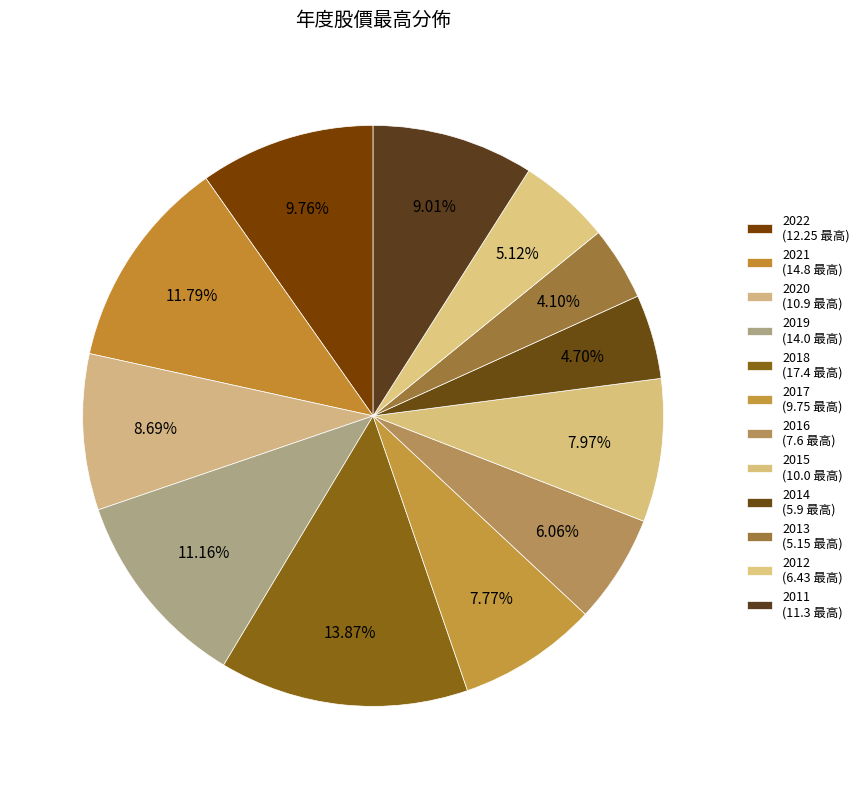

Is there a majority slice in this chart?

No